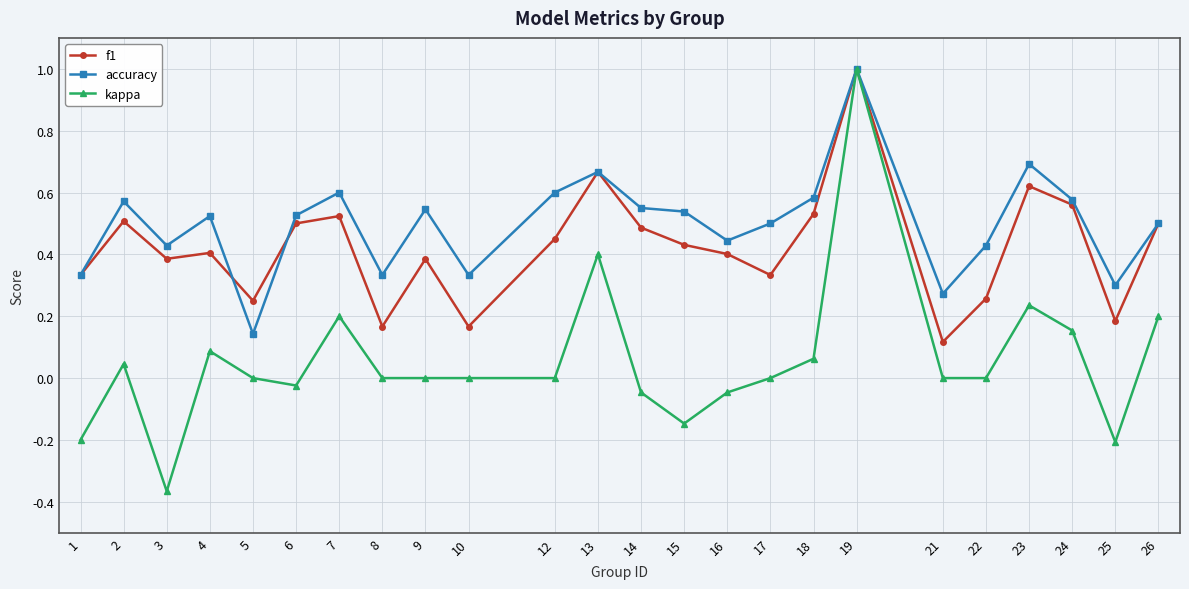

At which category is the sum across all series the highest?

19